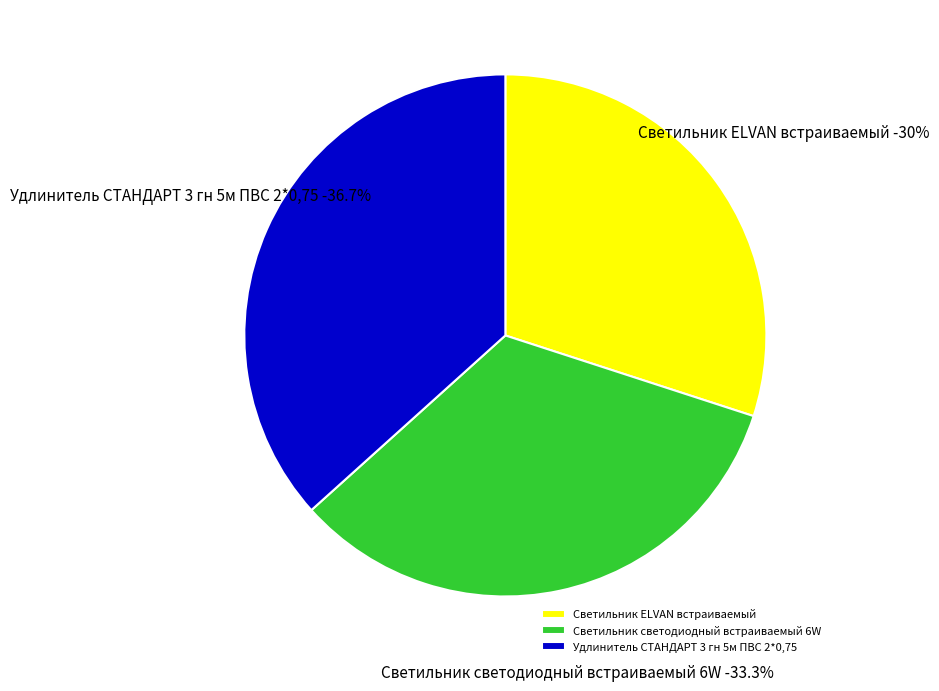

Is Удлинитель СТАНДАРТ 3 гн 5м ПВС 2*0,75 the majority of the pie?

No